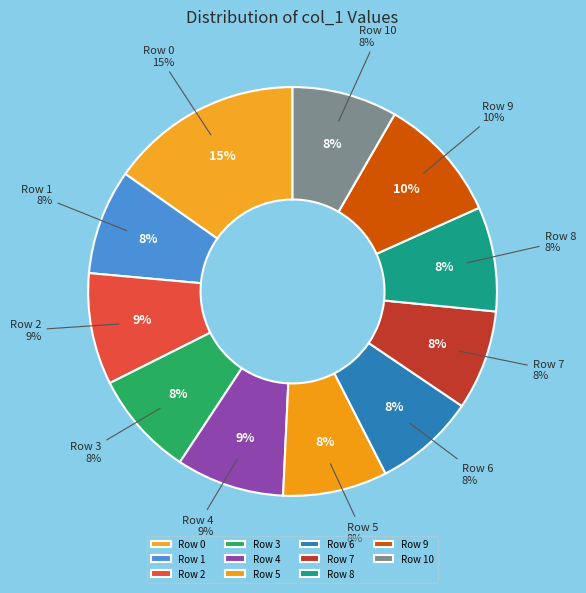

What percentage is NOT represented by Row 3?

91.7%